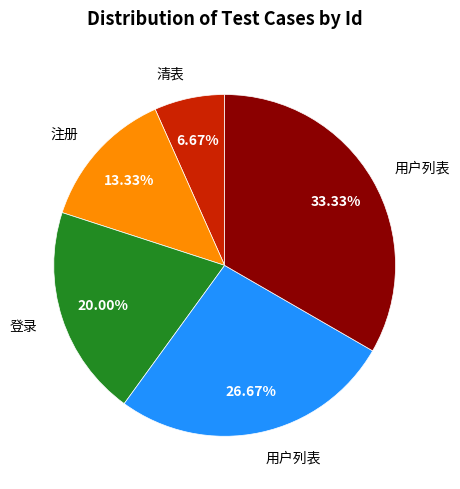

Does any single category account for the majority?

No